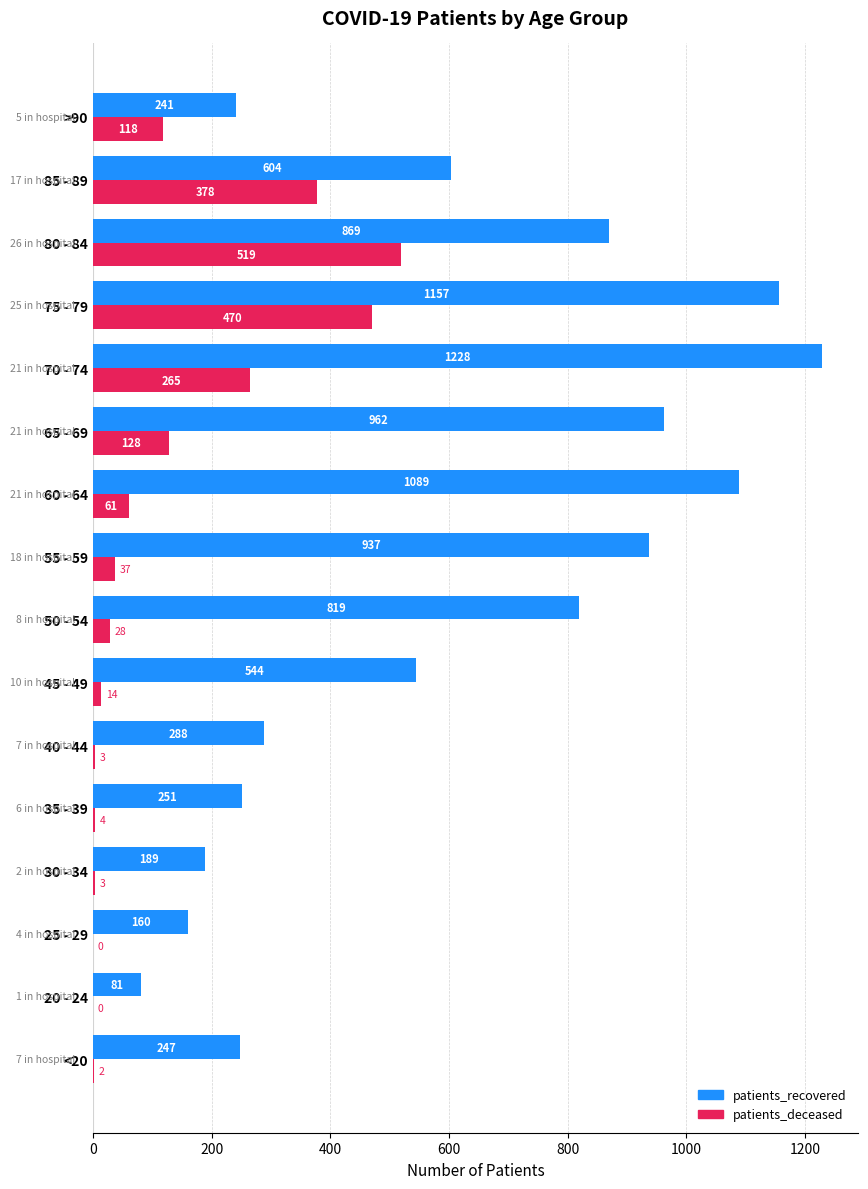

Which series changed the most between 35 - 39 and 60 - 64?

patients_recovered